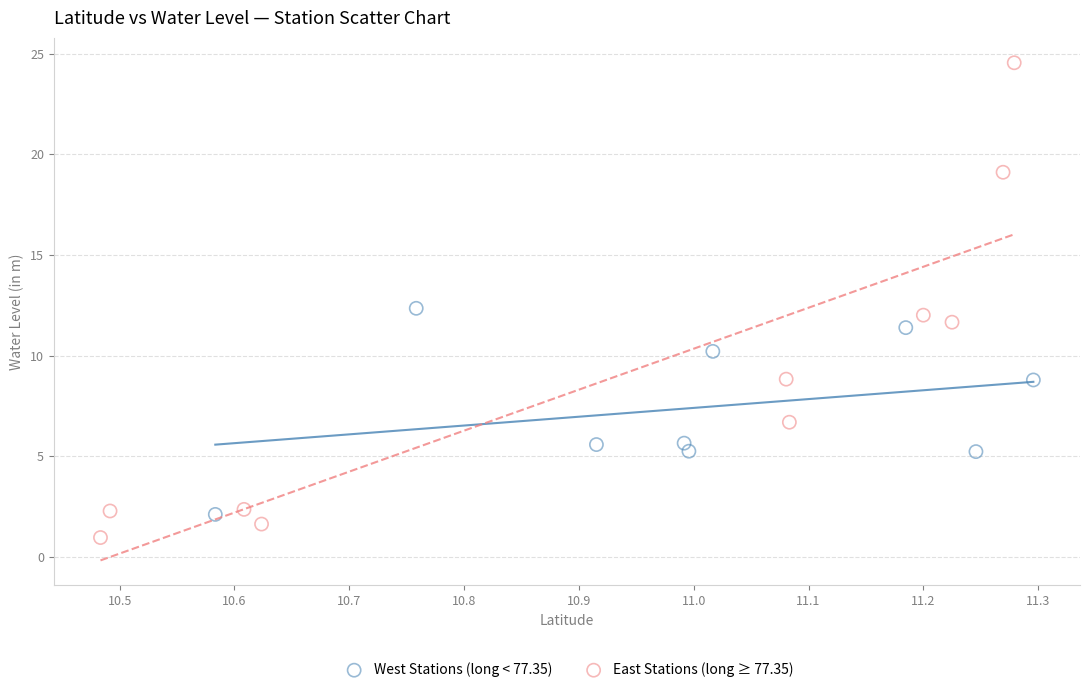

Which series contains the highest Y value?

East Stations (long ≥ 77.35)